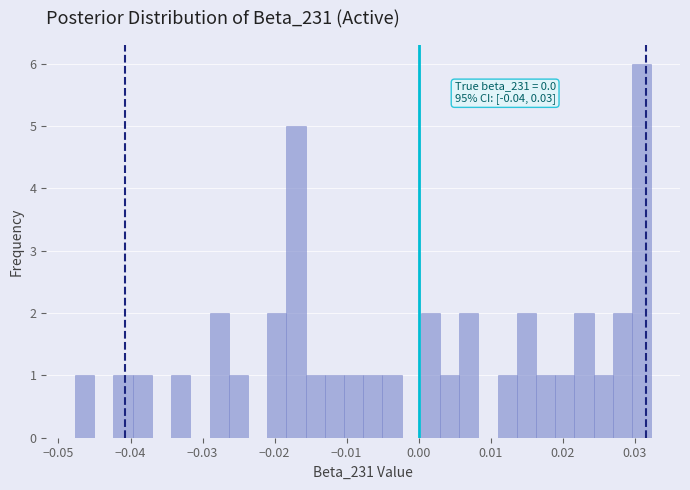

Read against the x-axis, roughly where is the centre of the tallest bar?

0.031